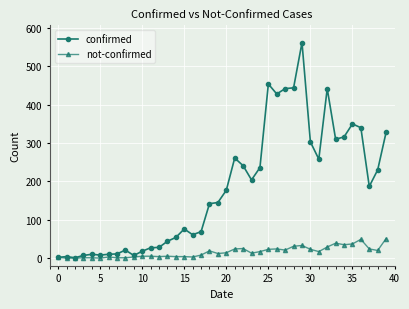

At how many categories does at least one series exceed 373?

6